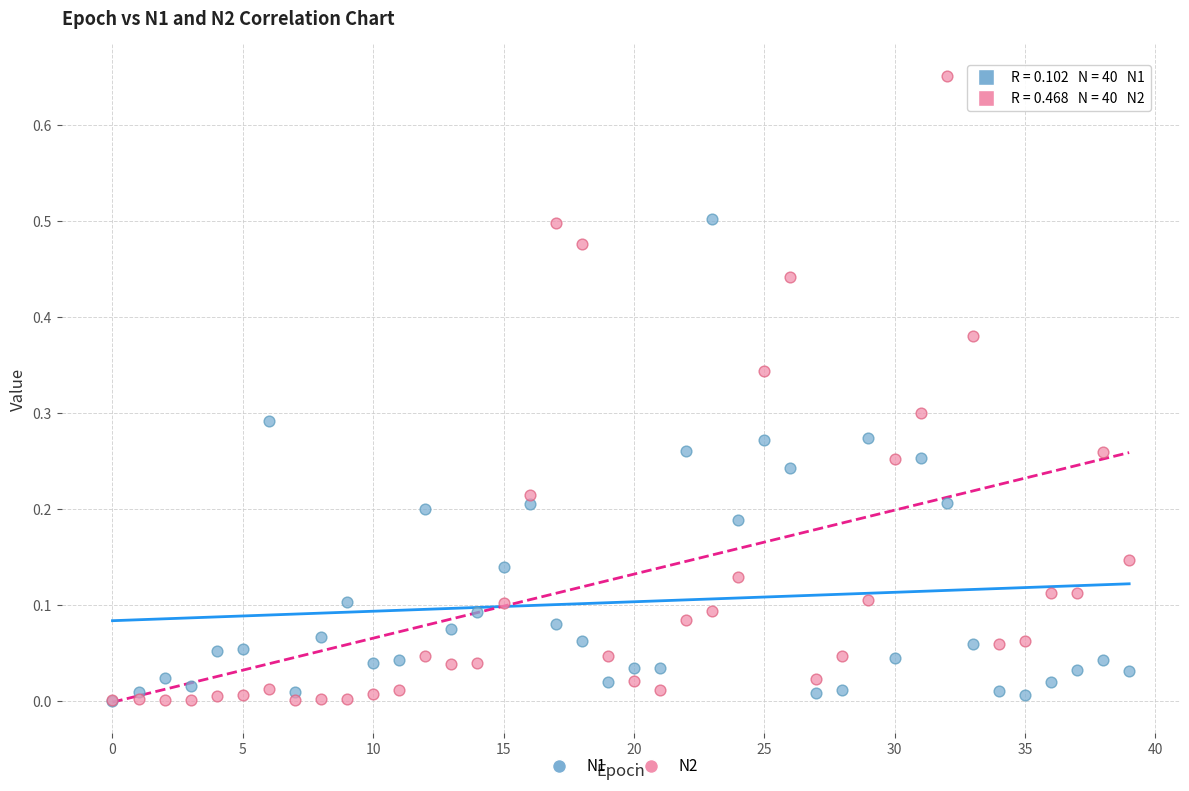

Which series has the widest spread of Y values?

N2